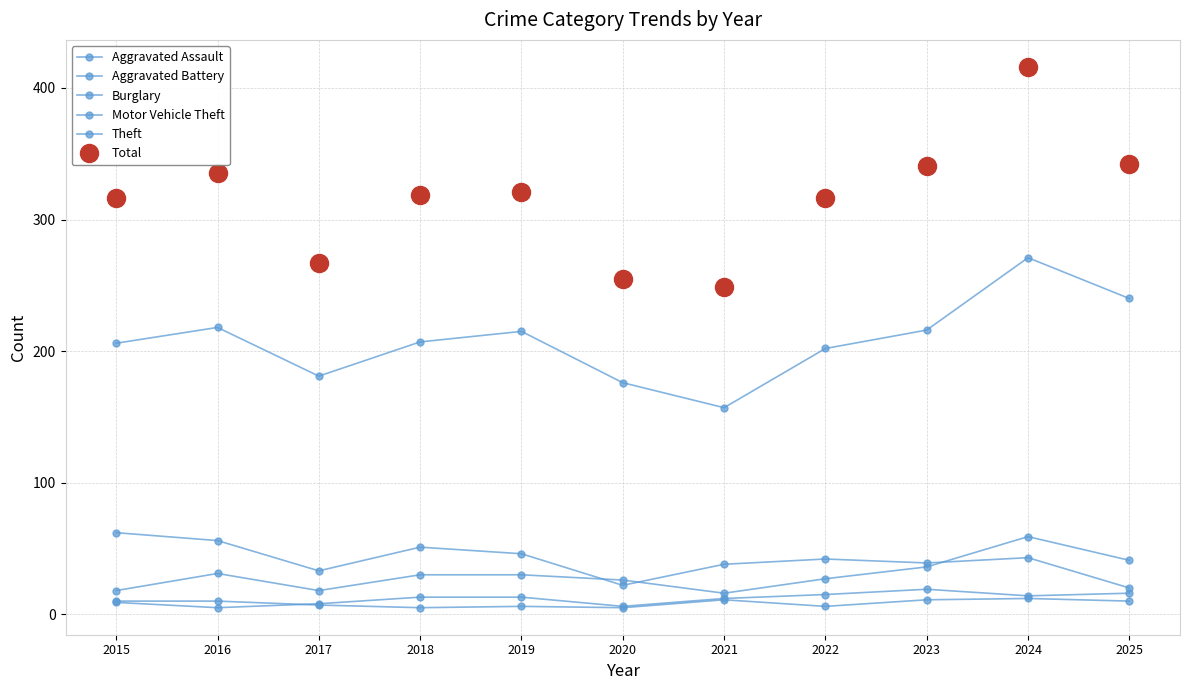

How many interior local valleys does the Aggravated Assault series have?

3